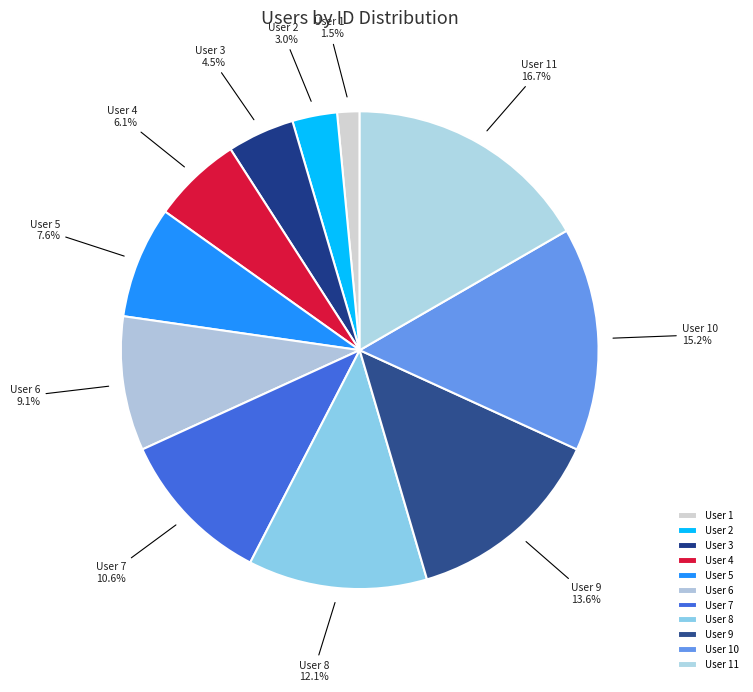

To the nearest percent, what portion does User 6 represent?

9%